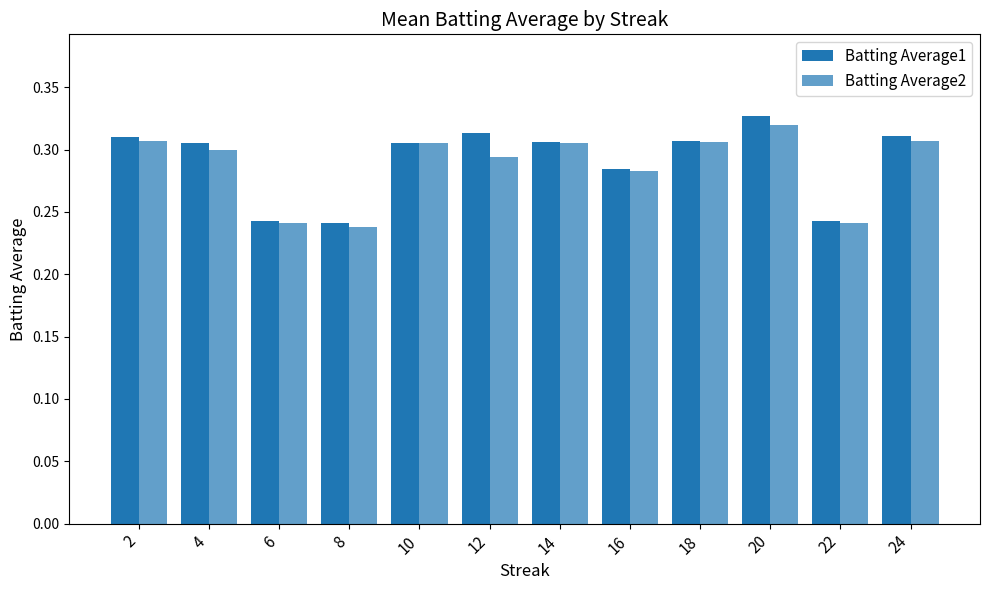

Between 18 and 20, which series saw the biggest shift?

Batting Average1